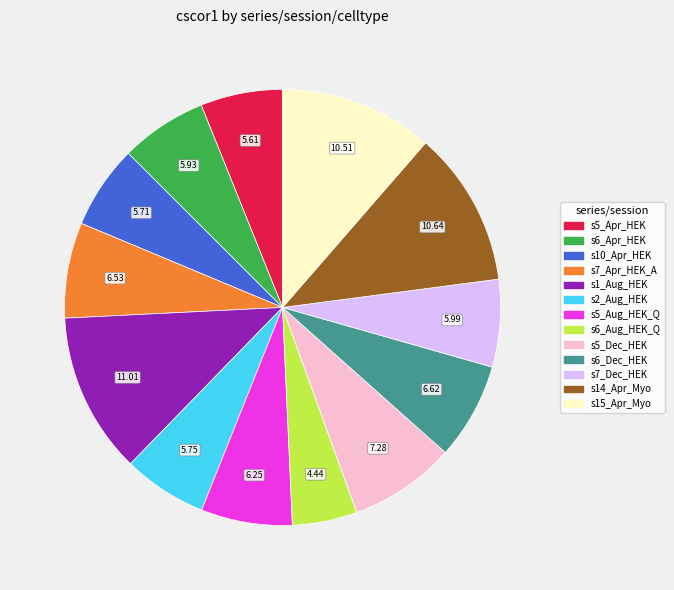

Is there a majority slice in this chart?

No